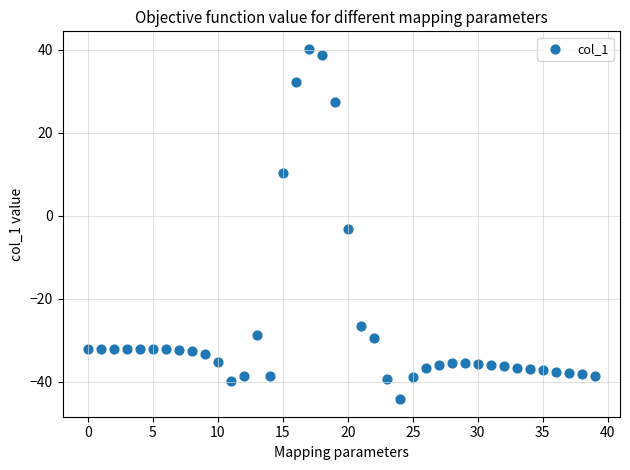

What is the range of Y values (max minus min)?

84.4